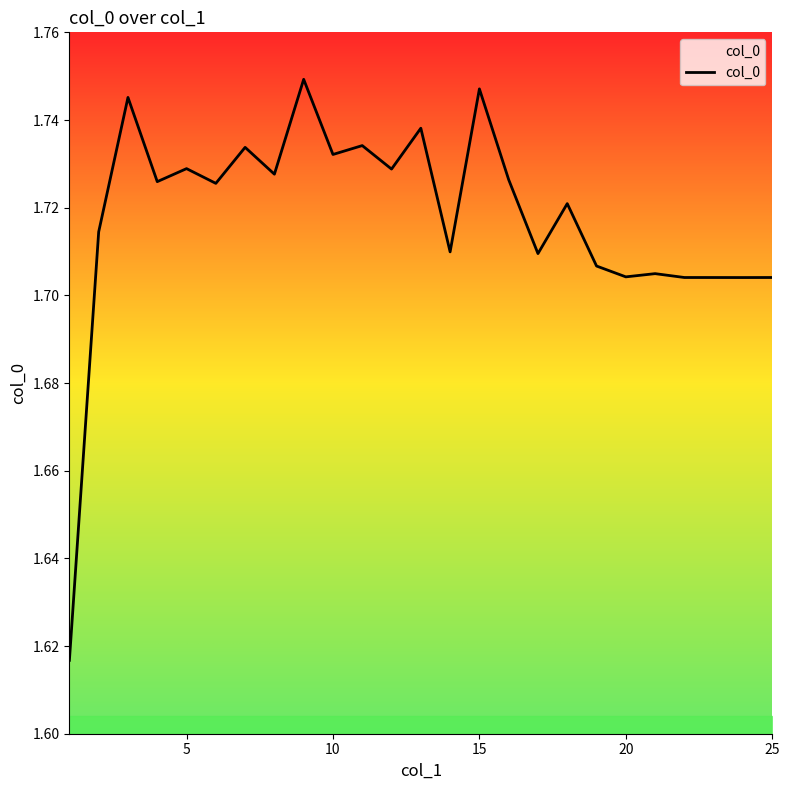

What is the maximum value shown in the chart?

1.7